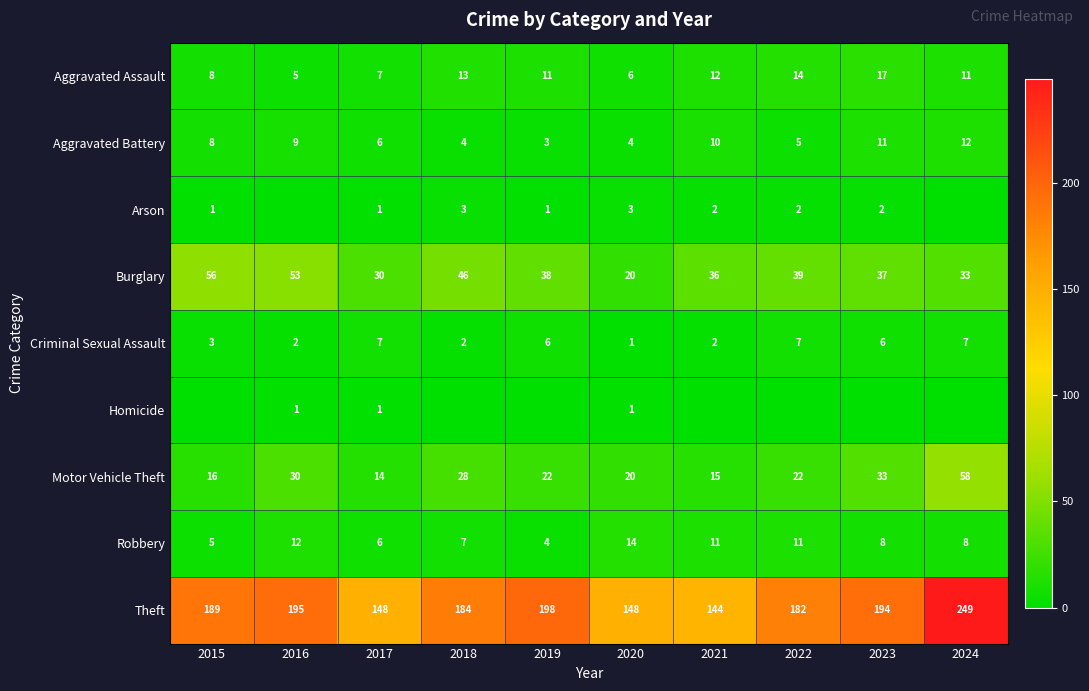

How many data points does each series have?

10